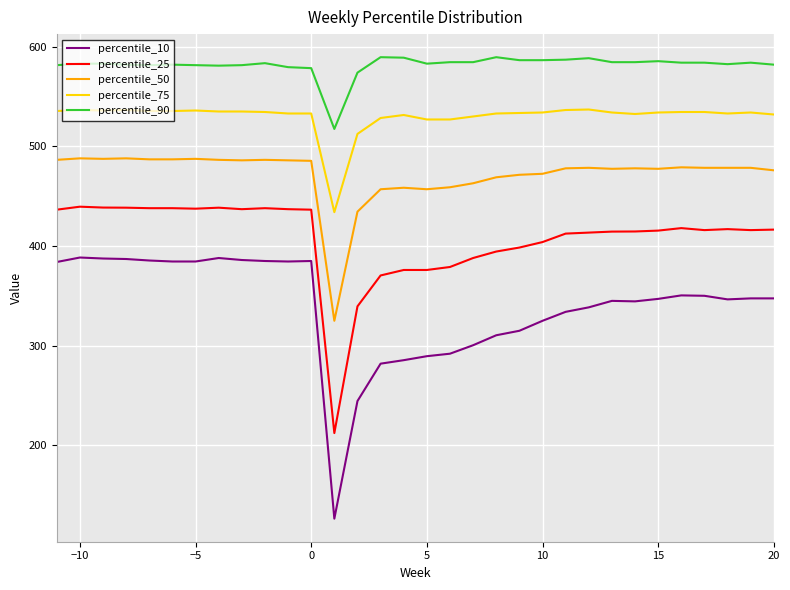

What is the maximum value for percentile_10?

388.5